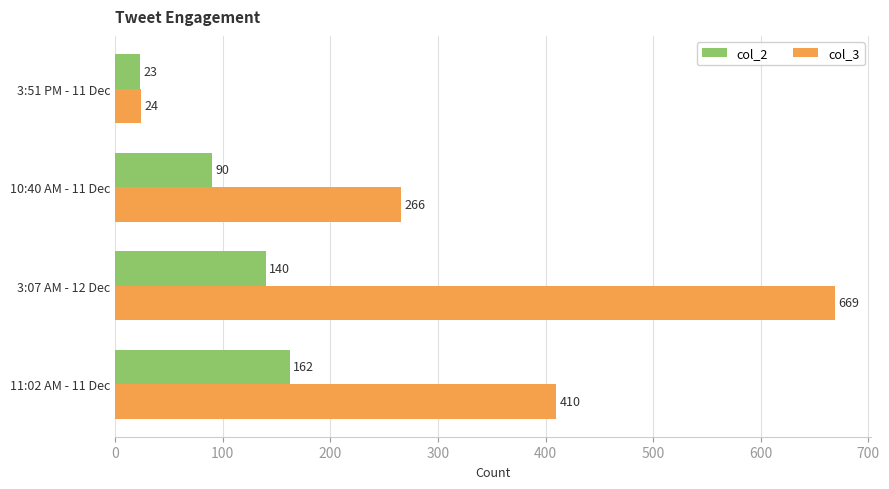

Rank the series by their average value, from lowest to highest.

col_2, col_3